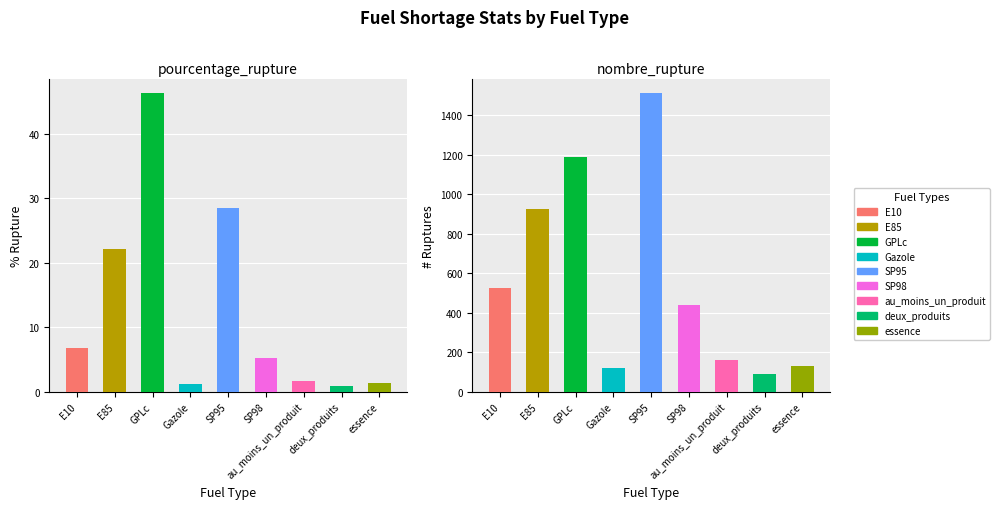

At which category does the chart reach its peak across all series?

SP95